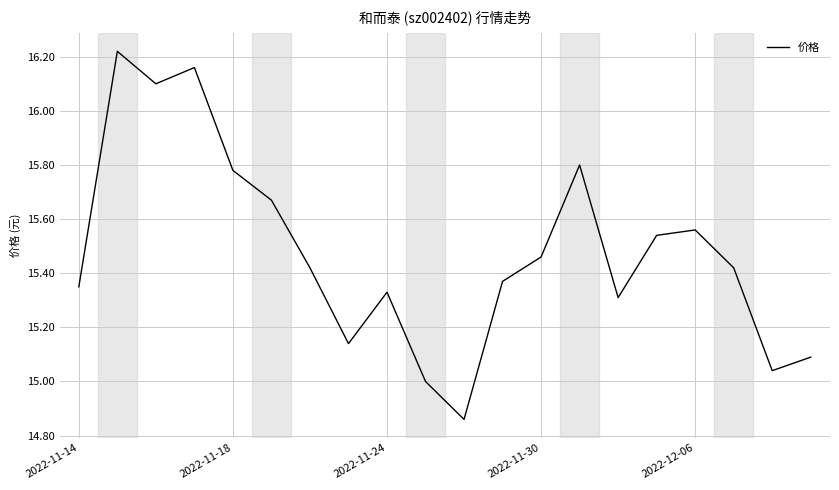

What is the difference between the maximum and minimum values?

1.4